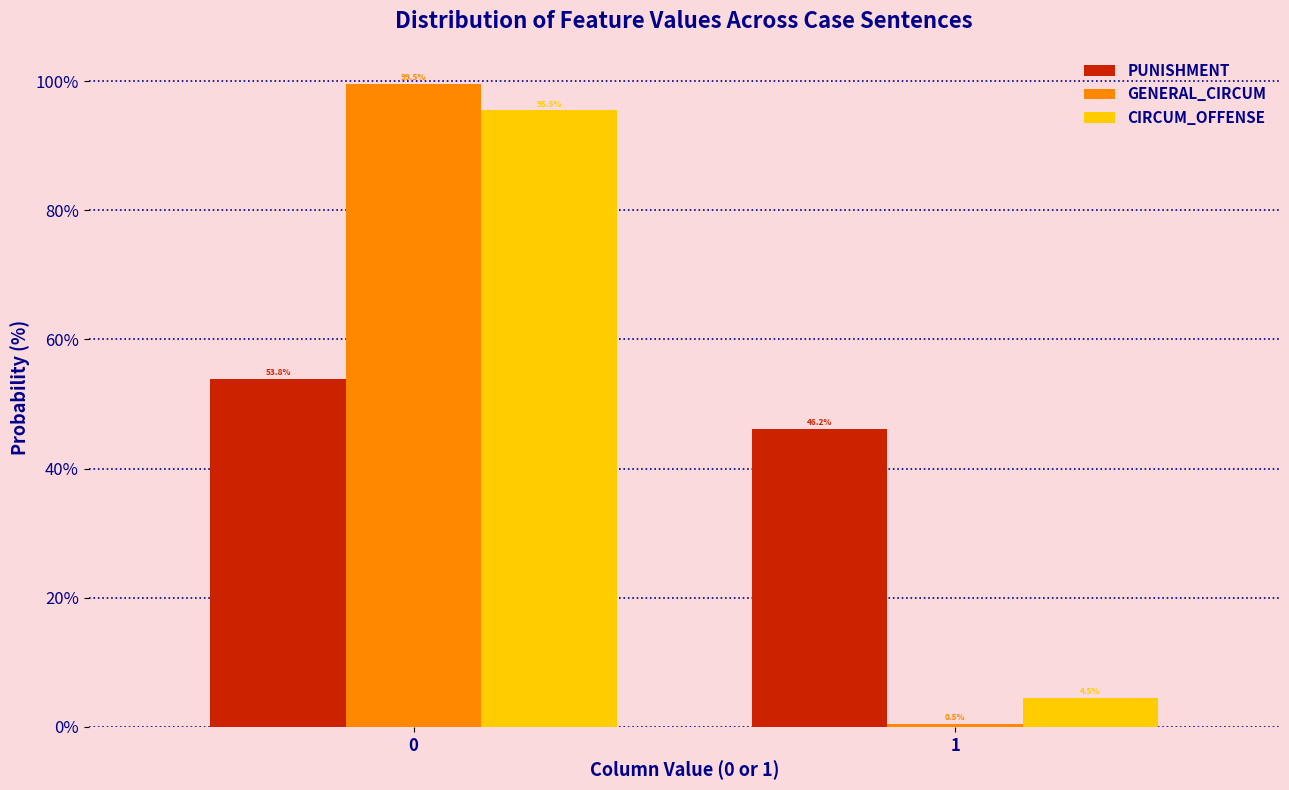

Reading right to left, transcribe all the data shown in this chart.

PUNISHMENT: 46.2	53.8
GENERAL_CIRCUM: 0.5	99.5
CIRCUM_OFFENSE: 4.5	95.5